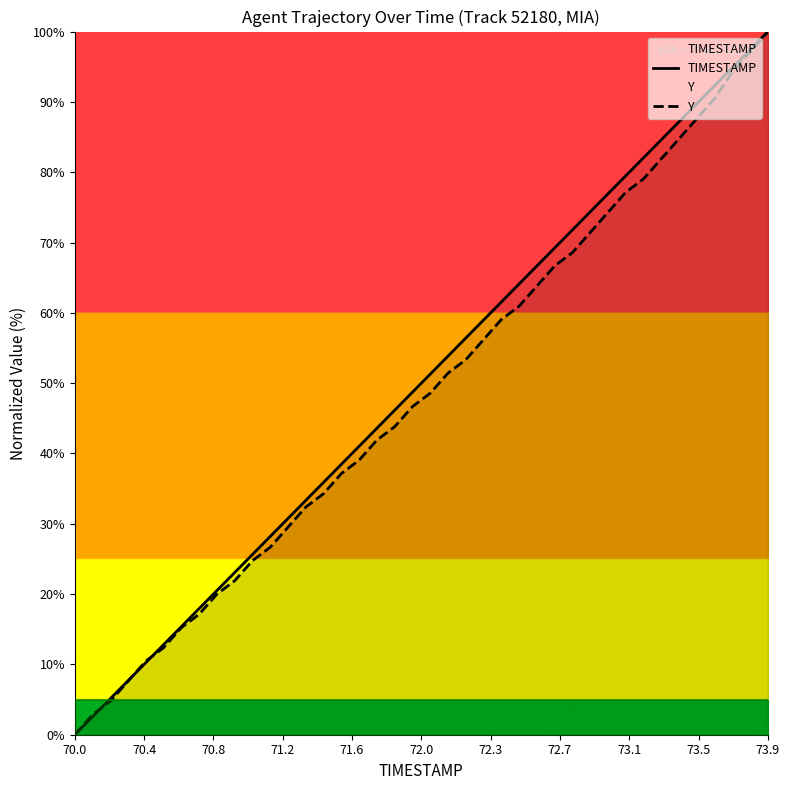

Which category has the lowest value in the TIMESTAMP series?

70.0